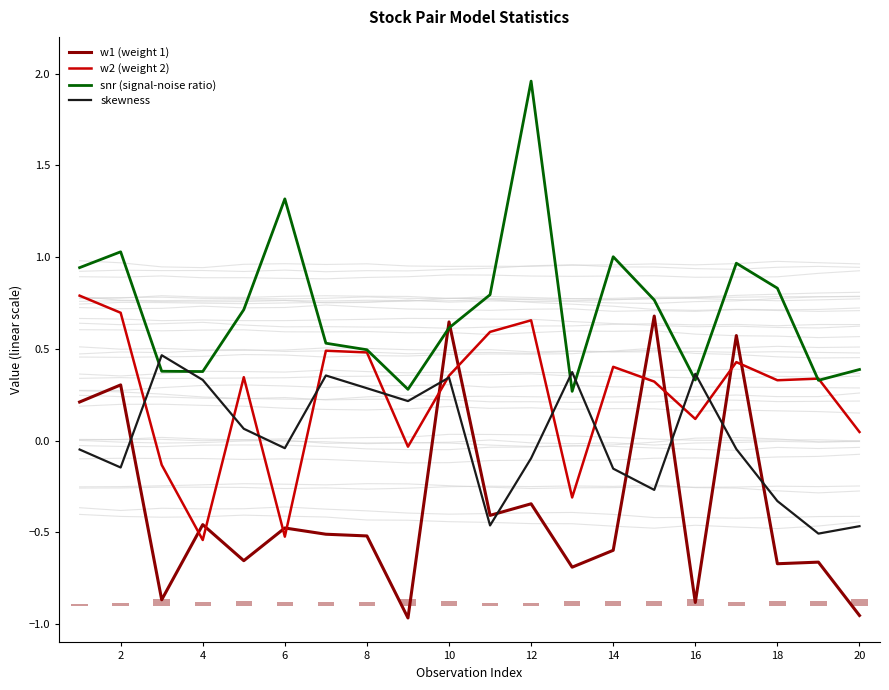

Which series has the largest range (max minus min)?

snr (signal-noise ratio)